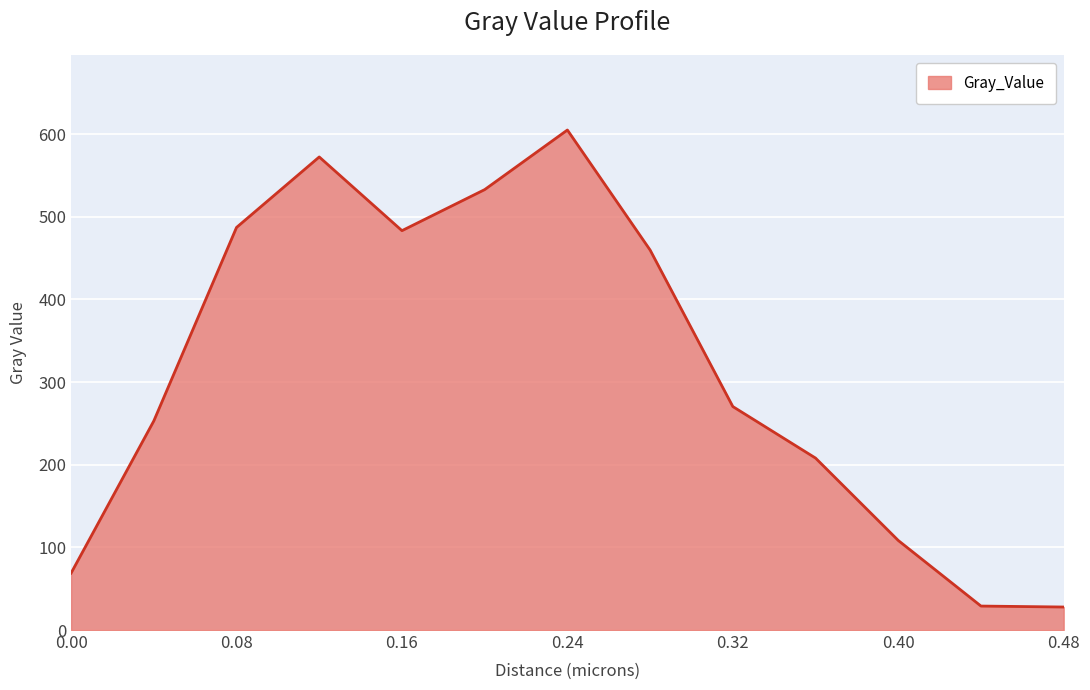

What is the smallest value displayed?

27.8